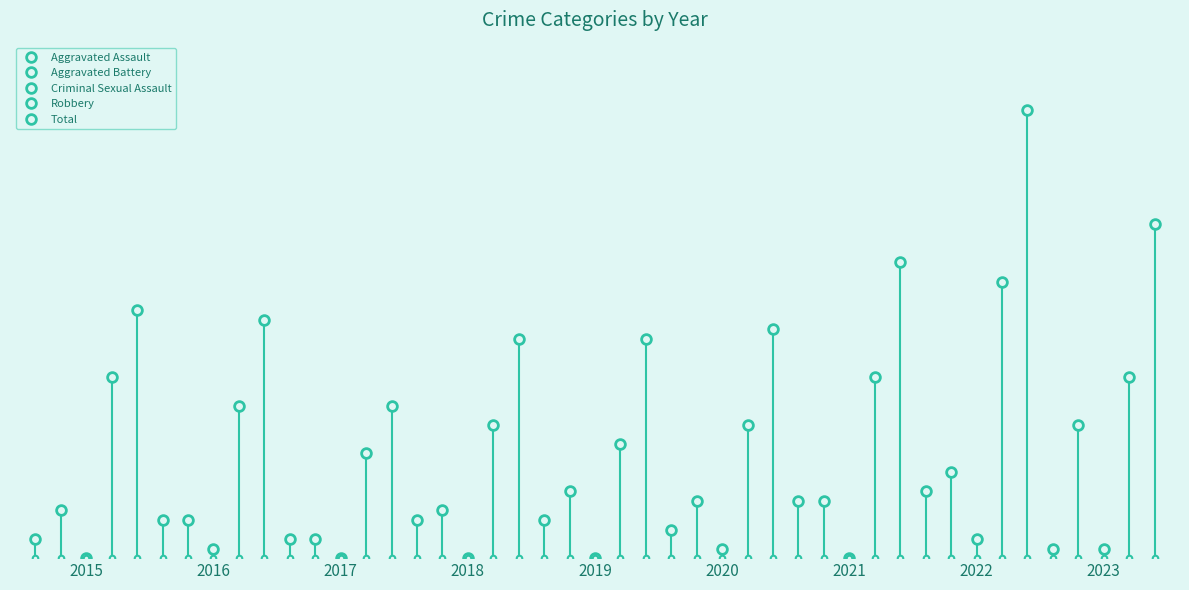

The value of Robbery at 2020 is 14. True or false?

True